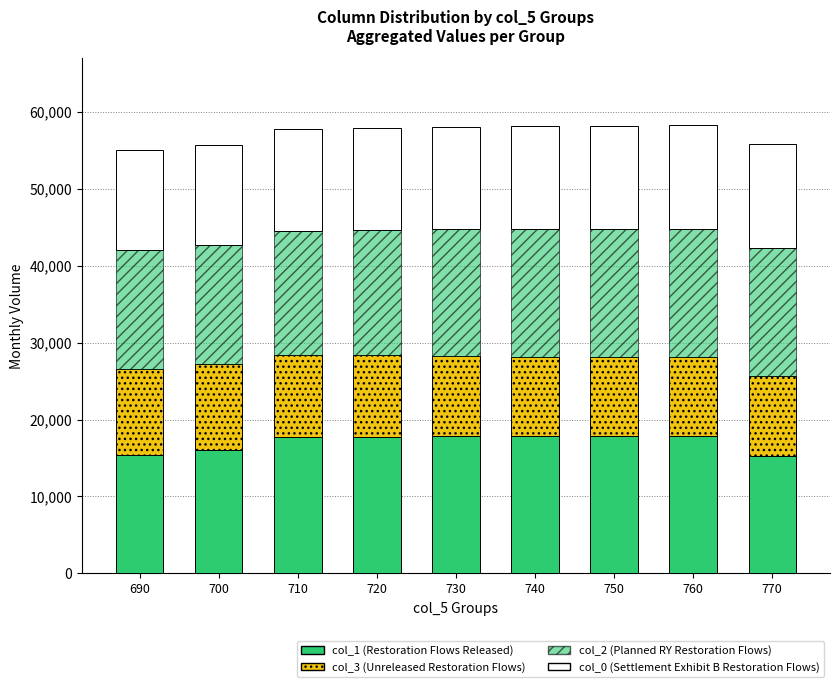

What is the sum of all col_2 (Planned RY Restoration Flows) values?

146100.0